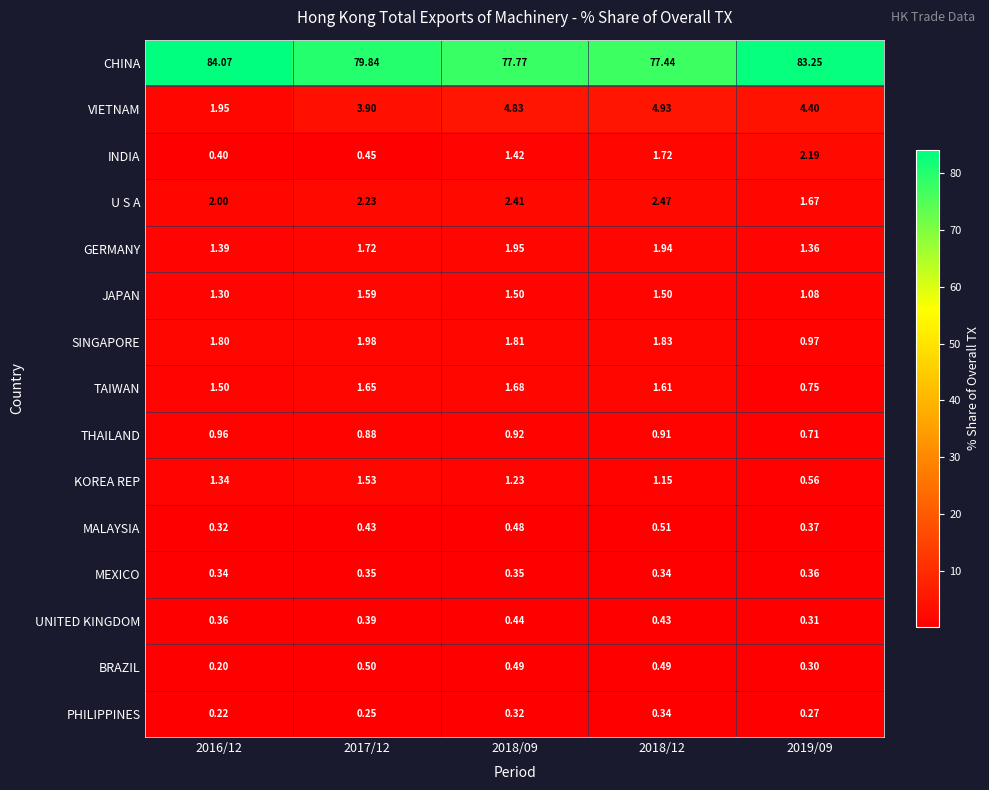

Between 2018/12 and 2019/09, which series saw the biggest shift?

CHINA